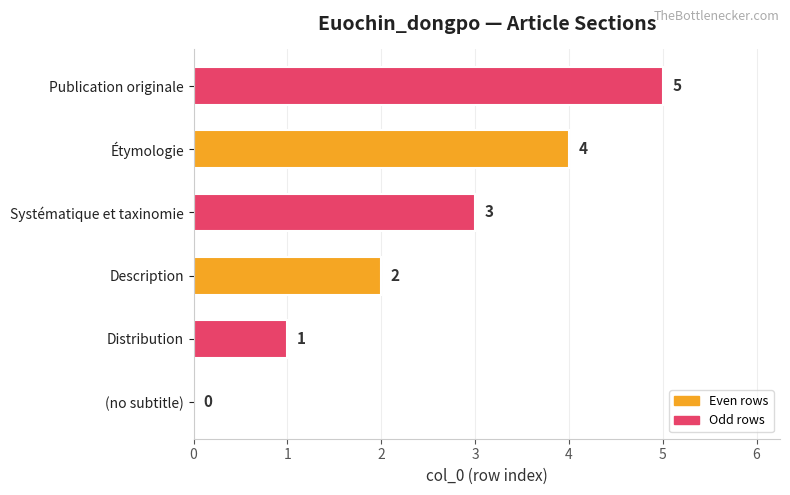

What is the sum of all values?

15